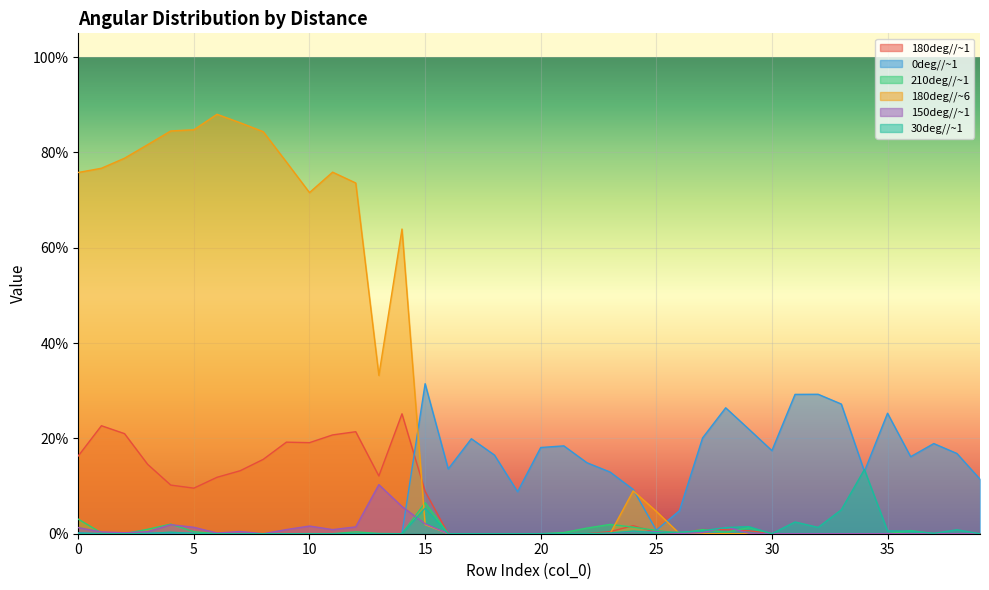

Between 1 and 12, which is larger?

1